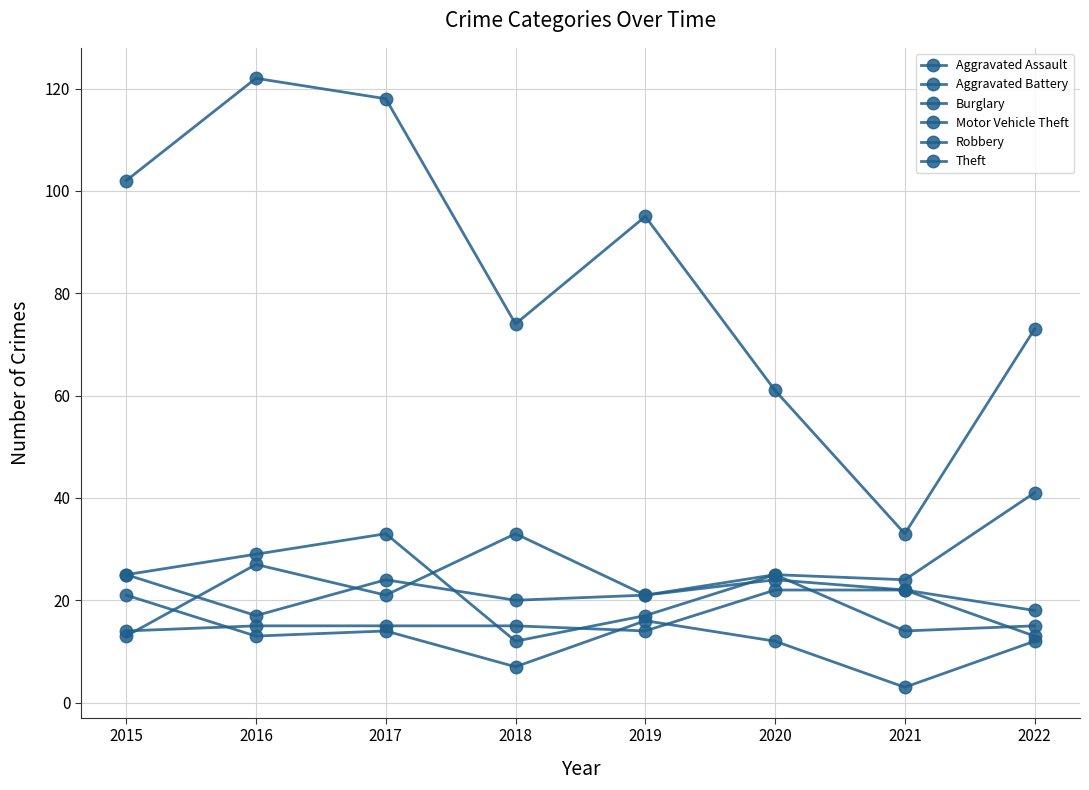

Where do Motor Vehicle Theft and Robbery first cross each other?

2017 and 2018